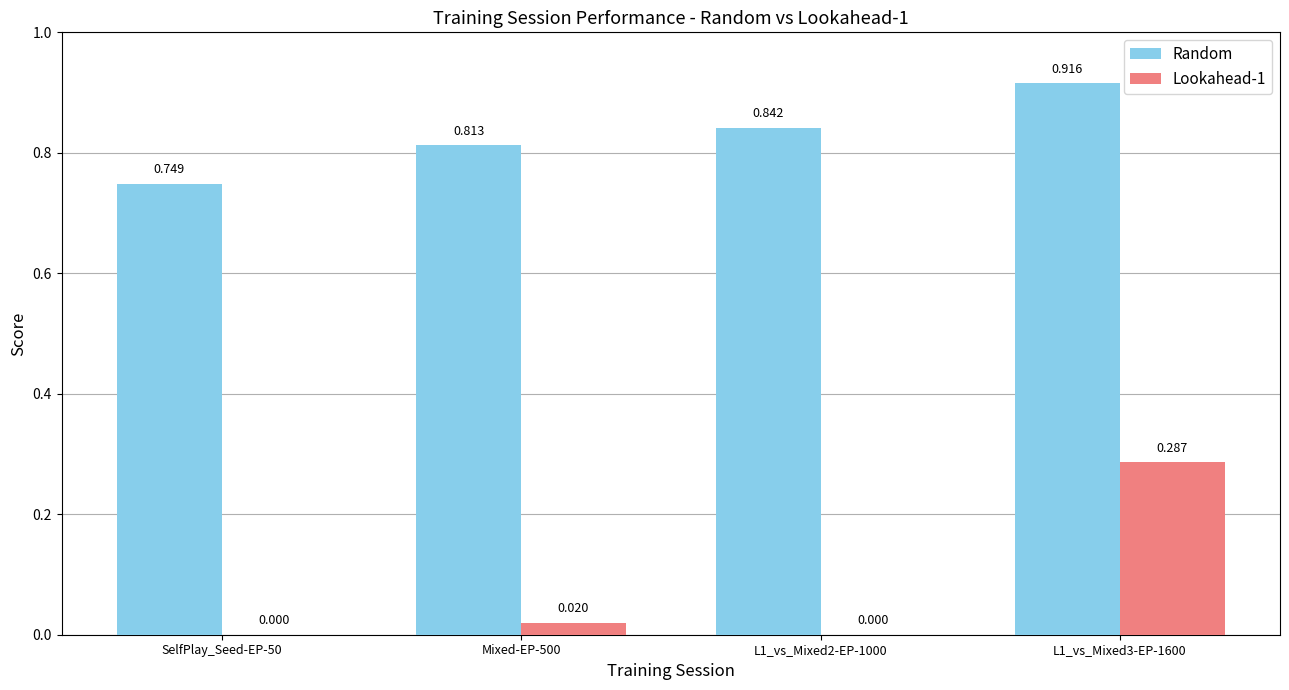

Which series has the largest total across all categories?

Random